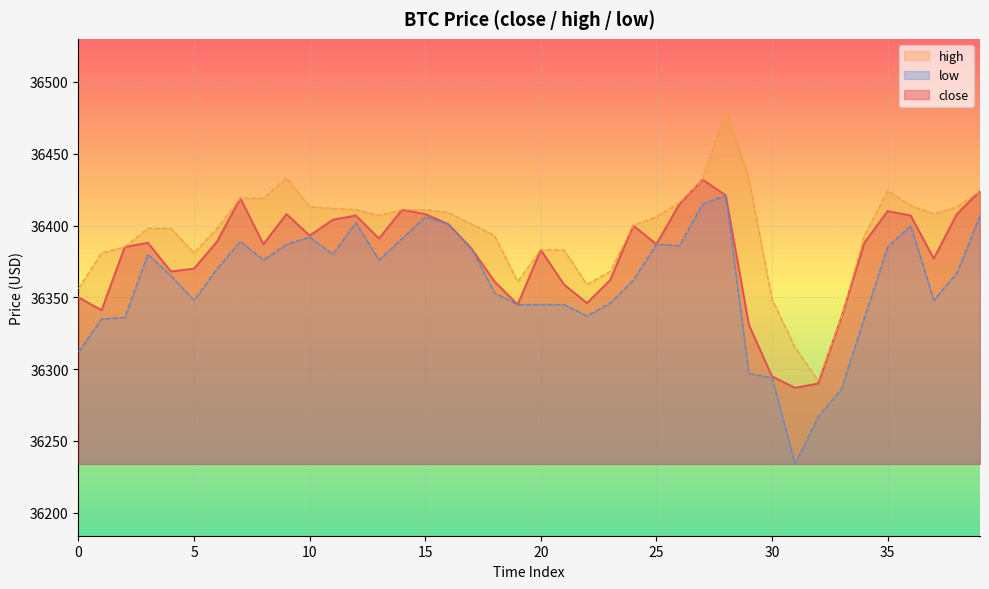

True or false: close has a value of 11949 at 10.

False